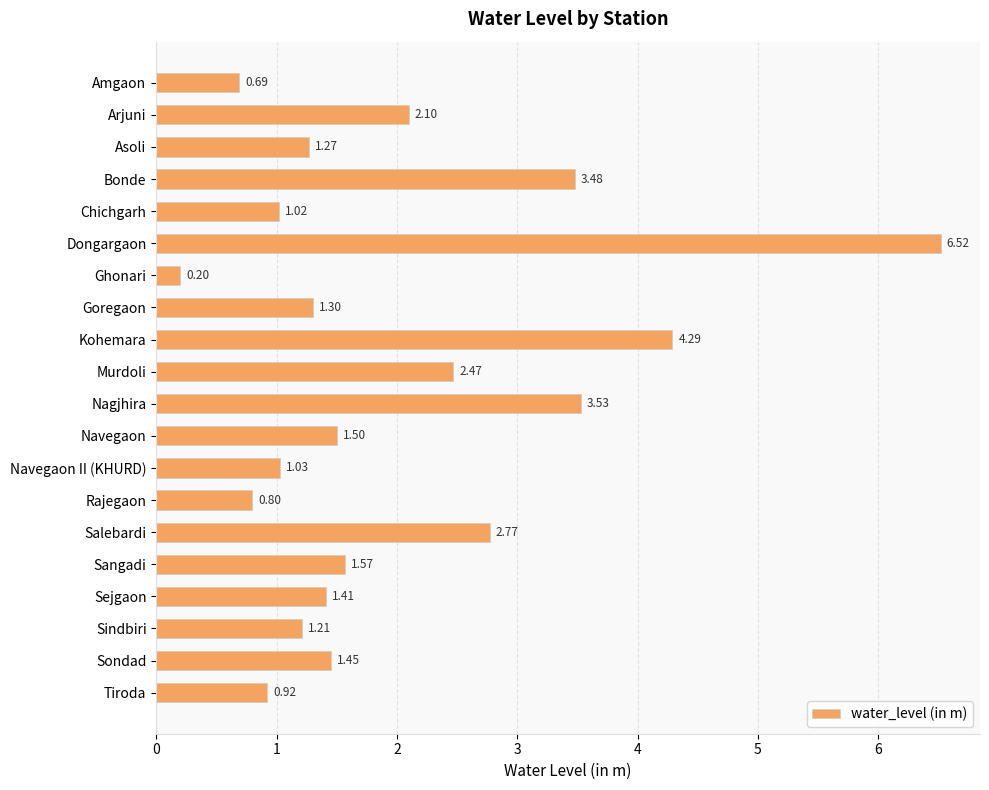

Which category has the highest value across all series?

Dongargaon